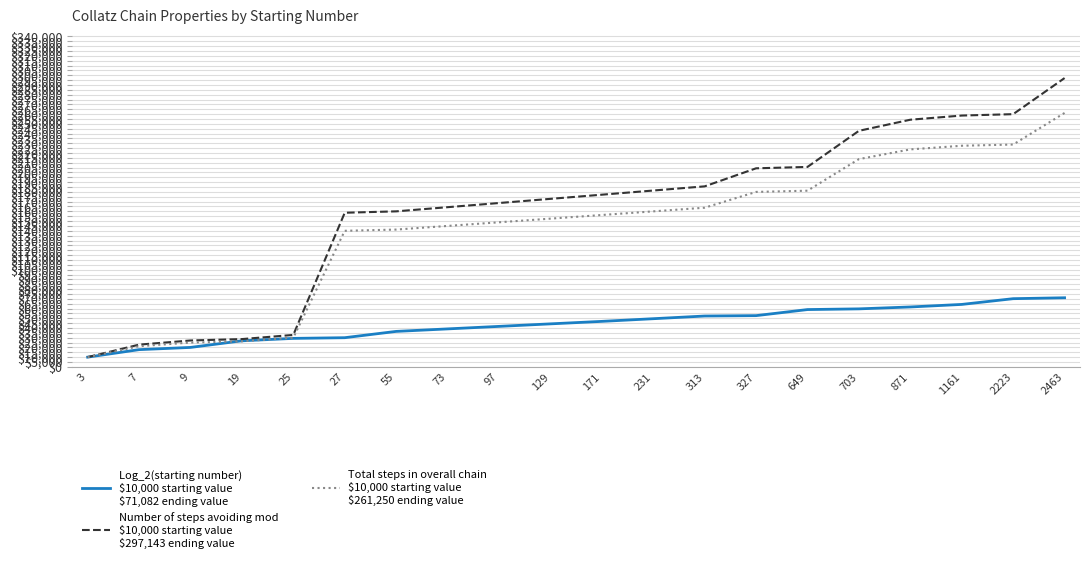

How many distinct data groups are displayed?

3